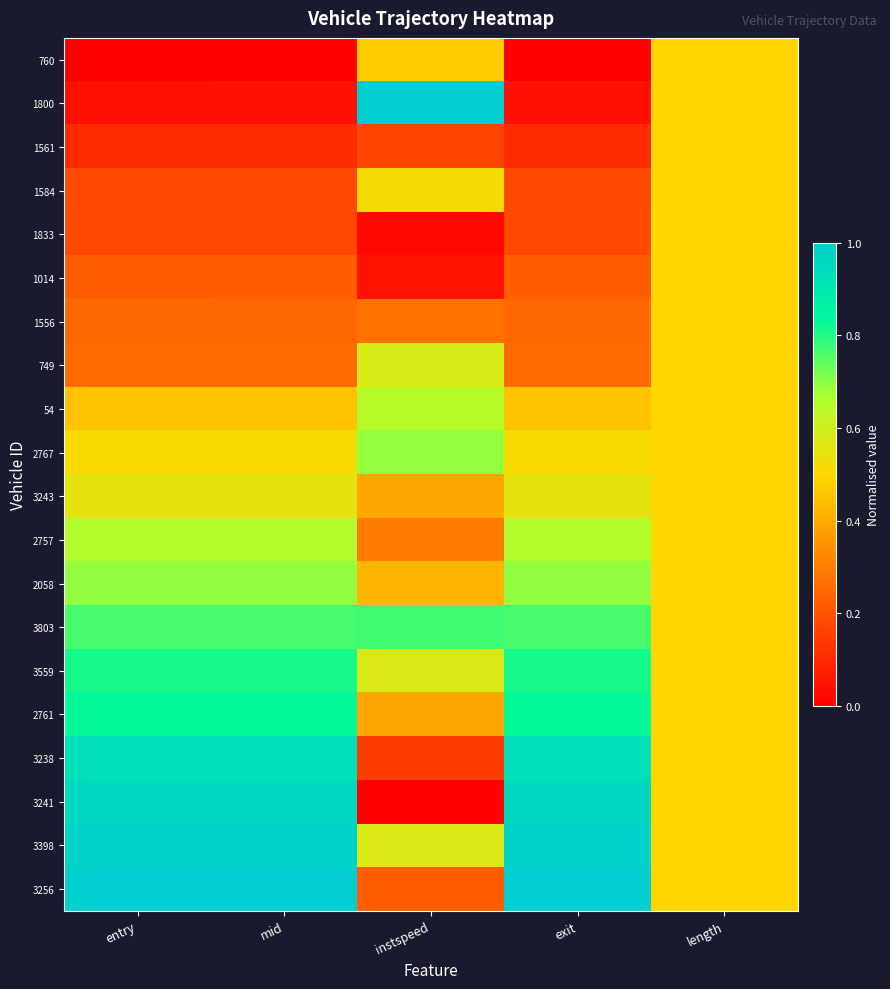

How many data points does each series have?

5